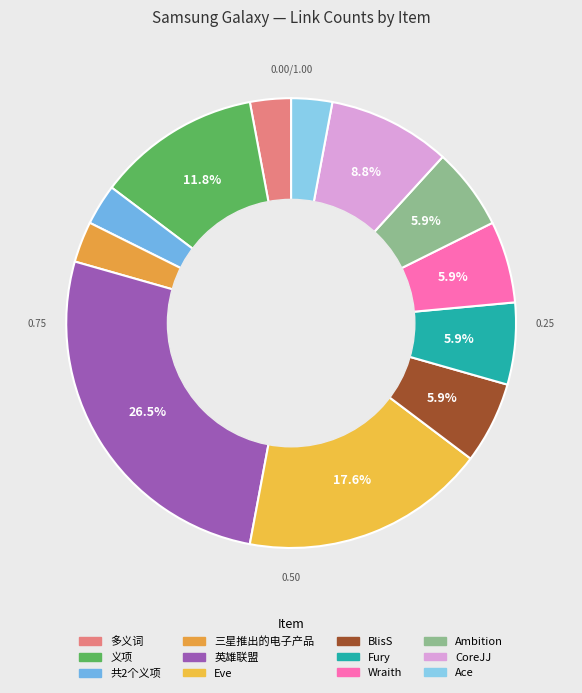

Which has a higher value, 共2个义项 or Wraith?

Wraith